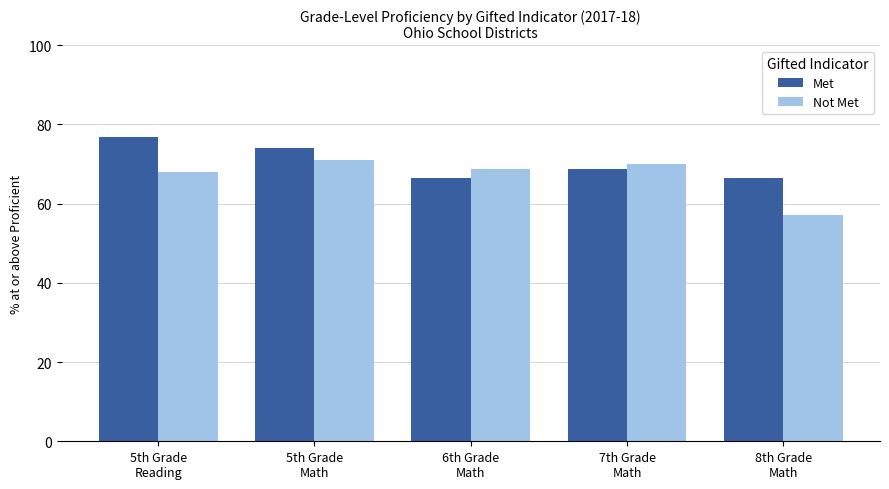

What is the approximate value of Not Met at 7th Grade
Math?

70.1